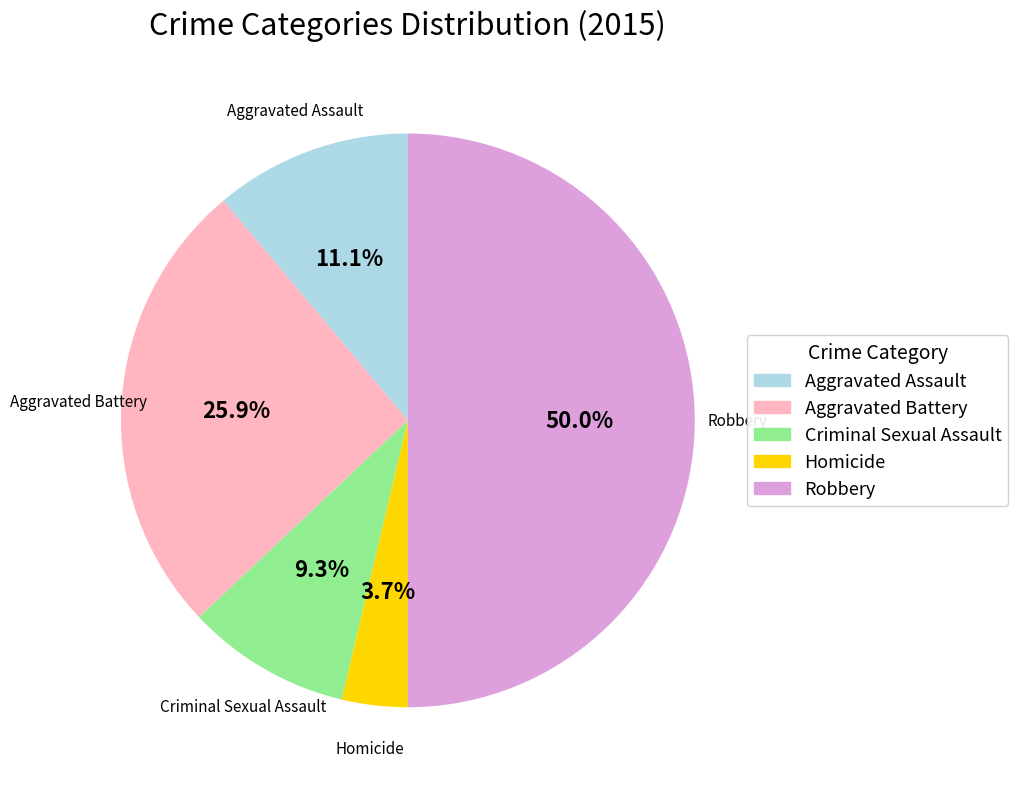

What portion of the pie excludes Criminal Sexual Assault?

90.7%